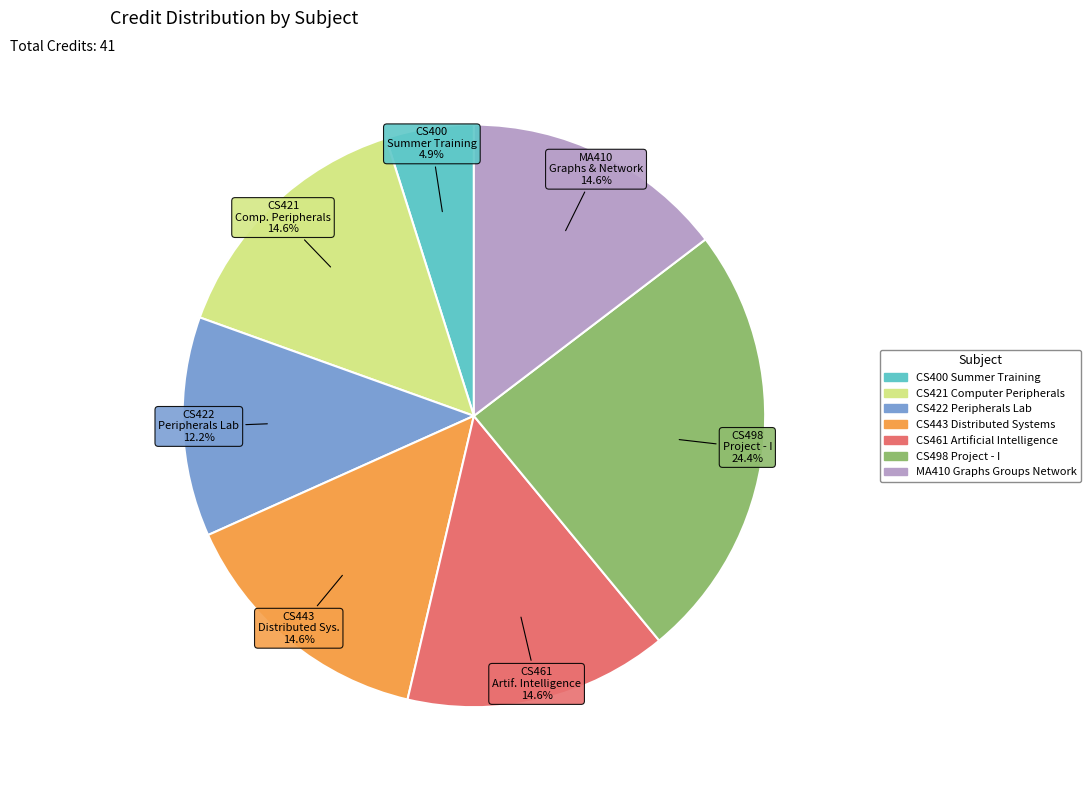

Which slice is the smallest?

CS400 Summer Training